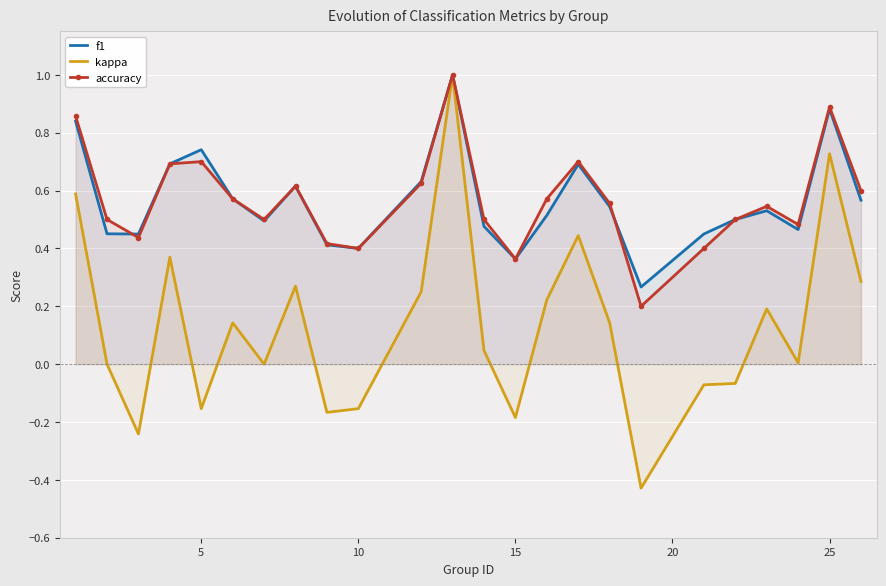

What is the maximum value for kappa?

1.0